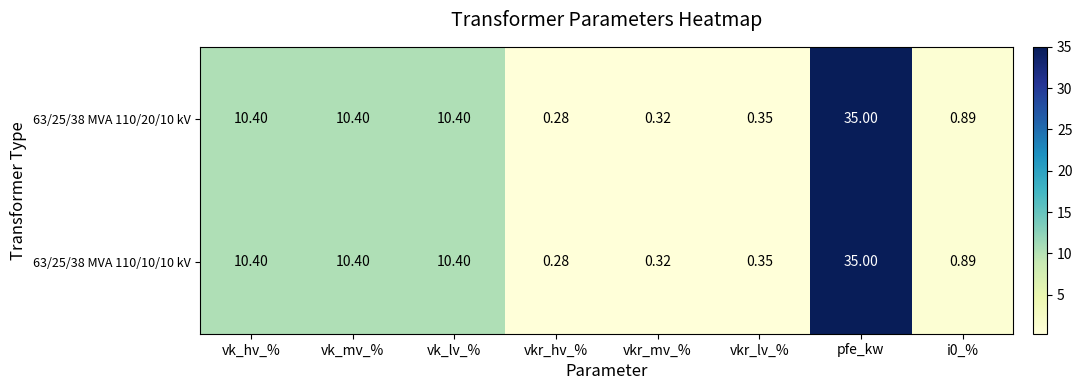

At which label does 63/25/38 MVA 110/20/10 kV first exceed 10?

vk_hv_%